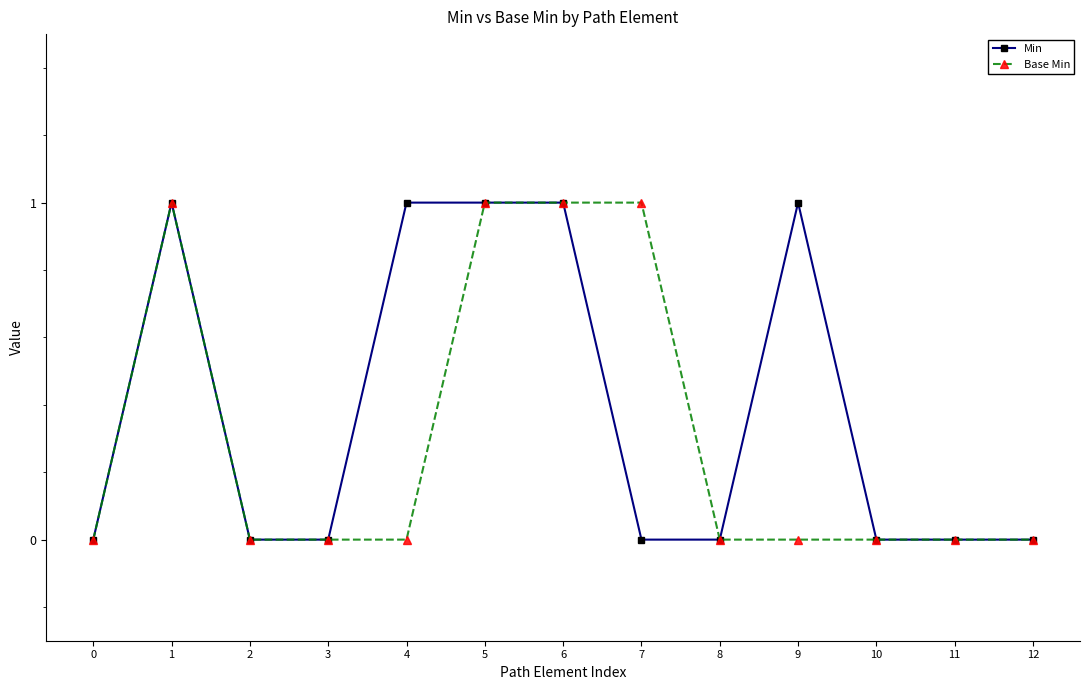

What is the total value across all series at 6?

2